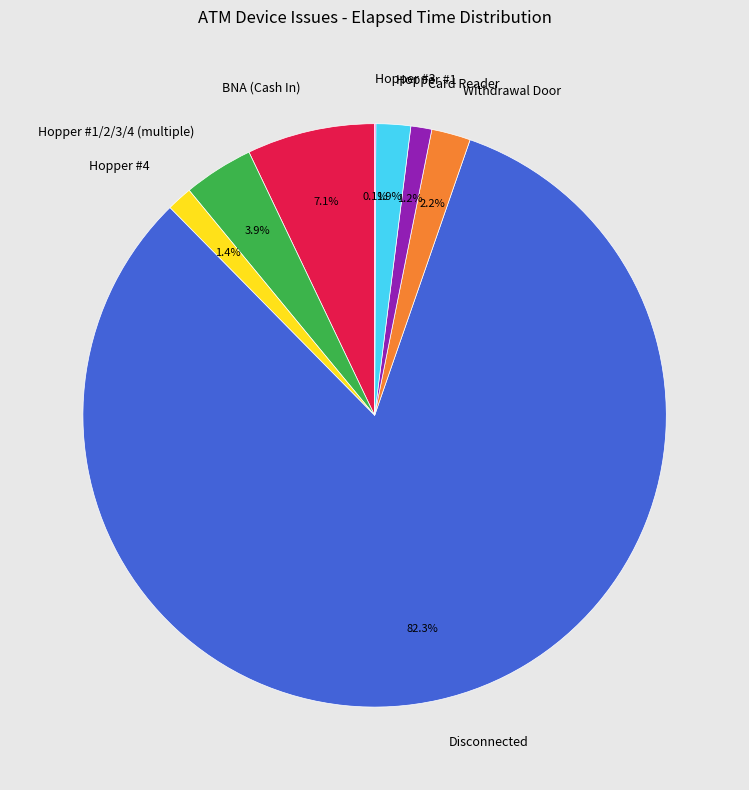

Do BNA (Cash In) and Hopper #1/2/3/4 (multiple) together represent more than half of the pie?

No